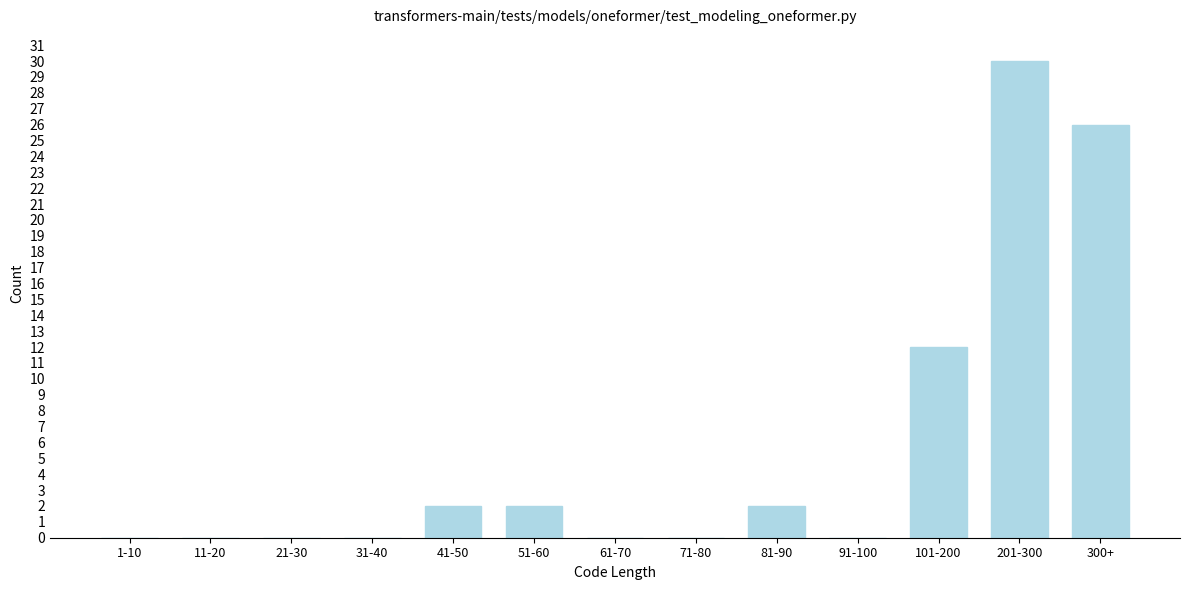

What is the sum of all values?

74